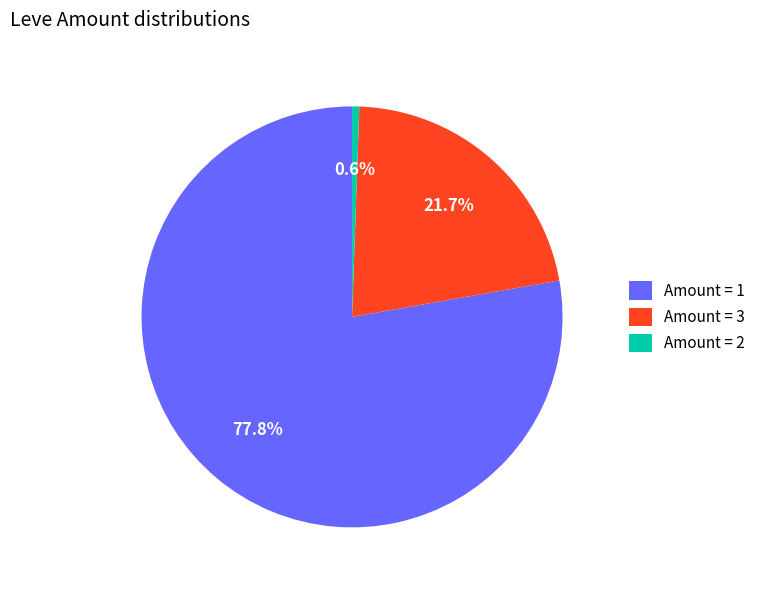

Do Amount = 3 and Amount = 2 together represent more than half of the pie?

No